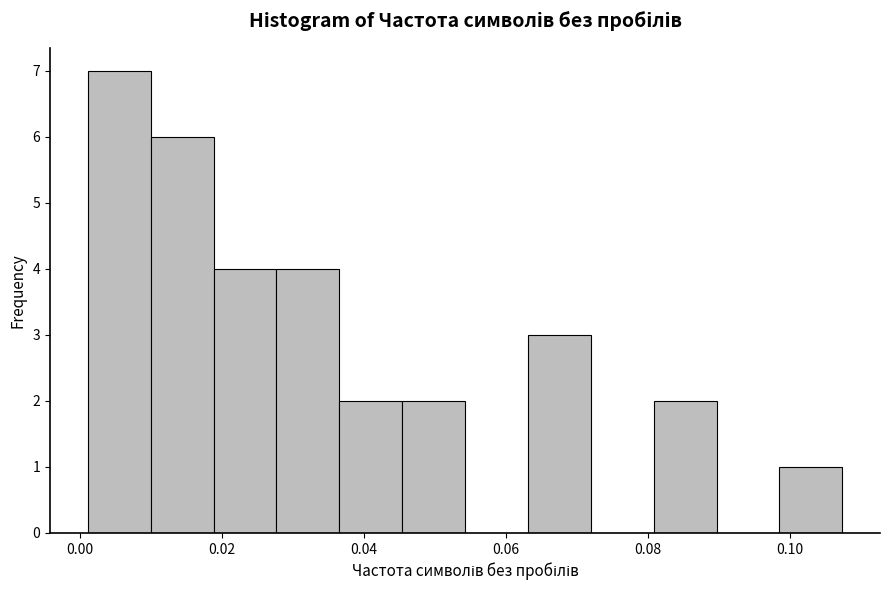

Reading left to right, transcribe this chart: for each bar, give the range it covers on the x-axis and its height. Neither the bar edges nor the heights are printed on the chart, so give them approximately, as read against the axes.

0.002 to 0.010: 7
0.010 to 0.018: 6
0.018 to 0.028: 4
0.028 to 0.036: 4
0.036 to 0.046: 2
0.046 to 0.054: 2
0.054 to 0.064: 0
0.064 to 0.072: 3
0.072 to 0.080: 0
0.080 to 0.090: 2
0.090 to 0.098: 0
0.098 to 0.108: 1